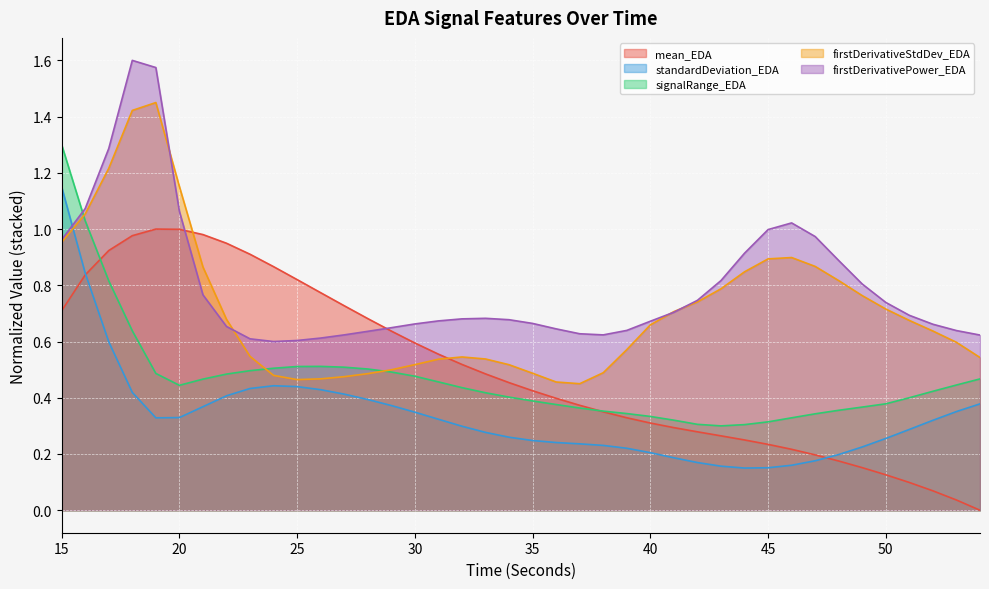

What is the value of the firstDerivativeStdDev_EDA point at the 30th from the left?

0.8